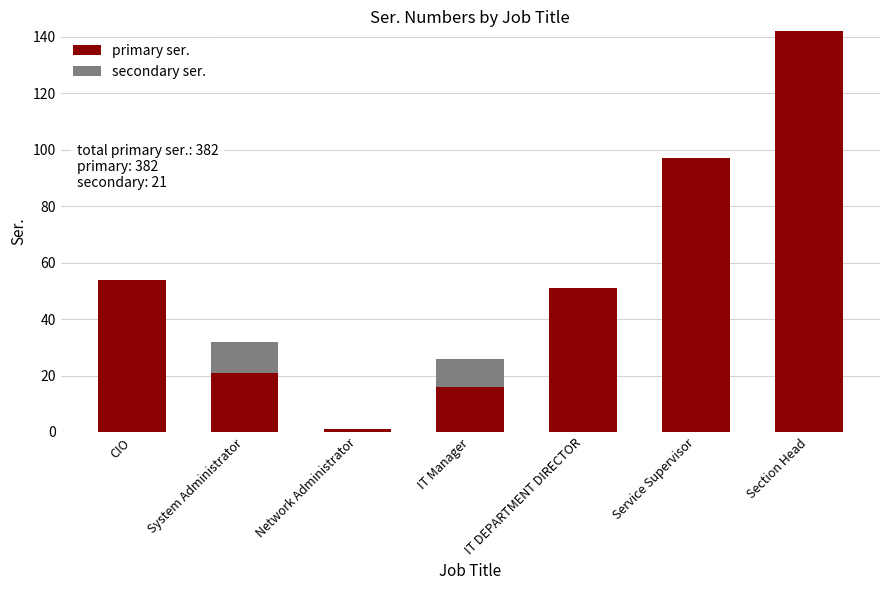

The primary ser. series shows 142 at Section Head. True or false?

True